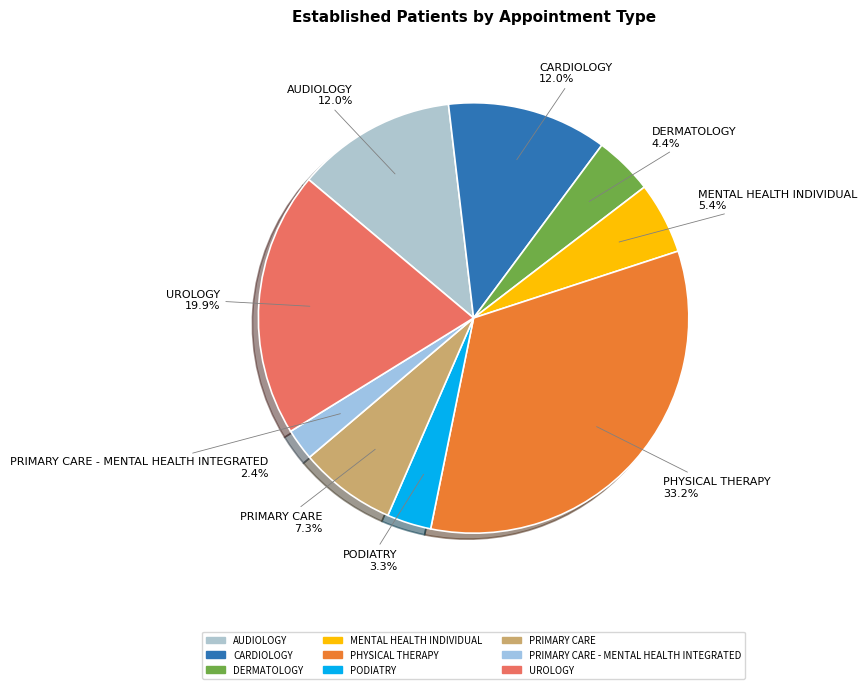

Count the number of slices in the pie.

9